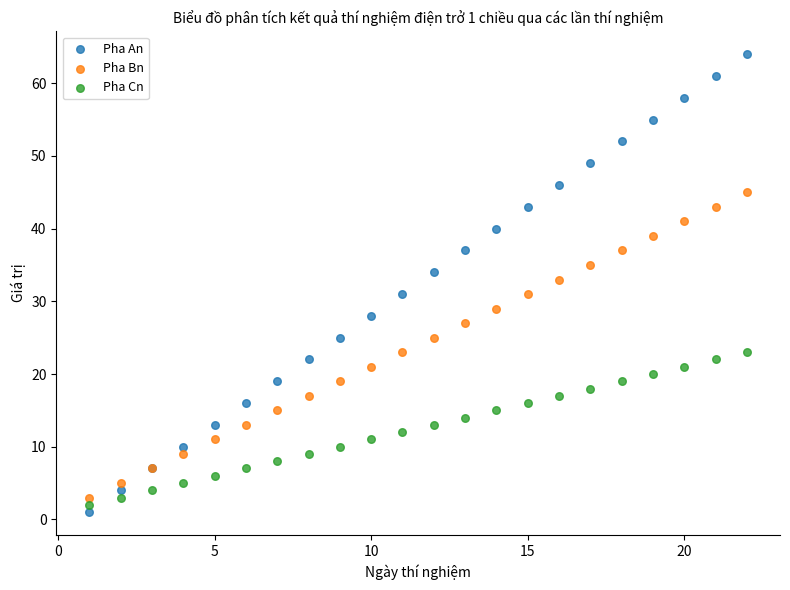

Which series has the largest Y range (max minus min)?

Pha An